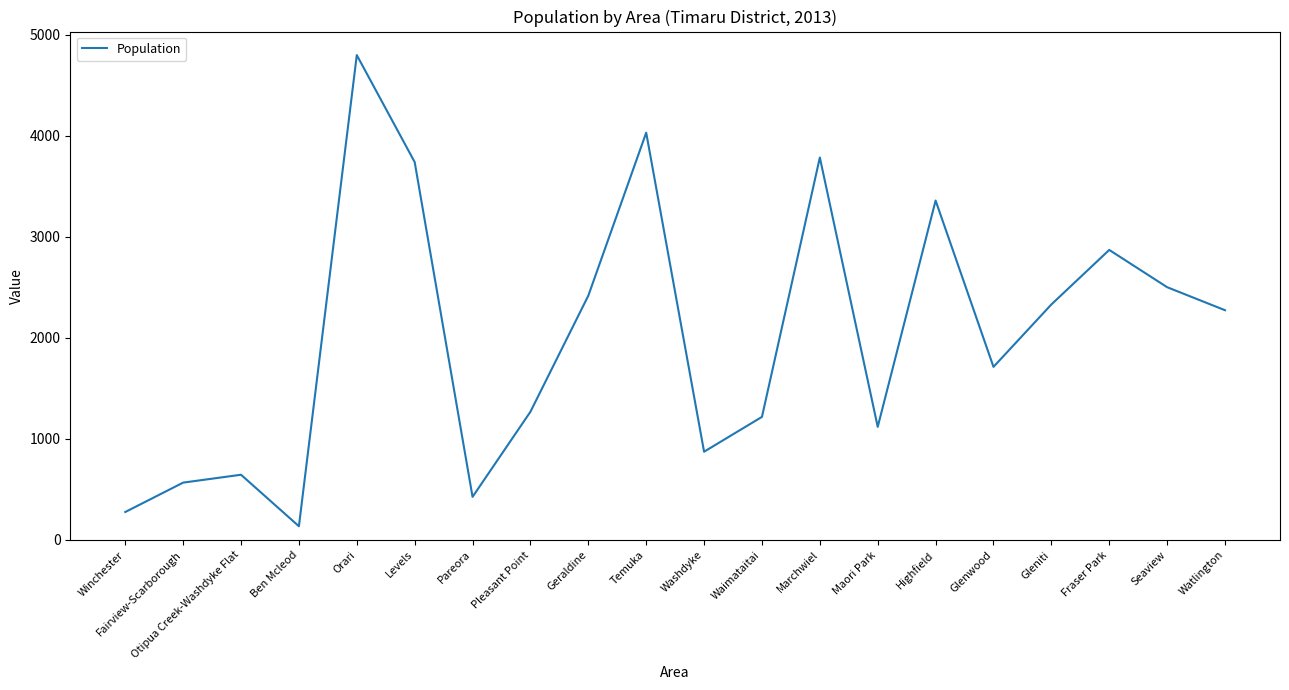

True or false: the data shows 691 at Gleniti.

False